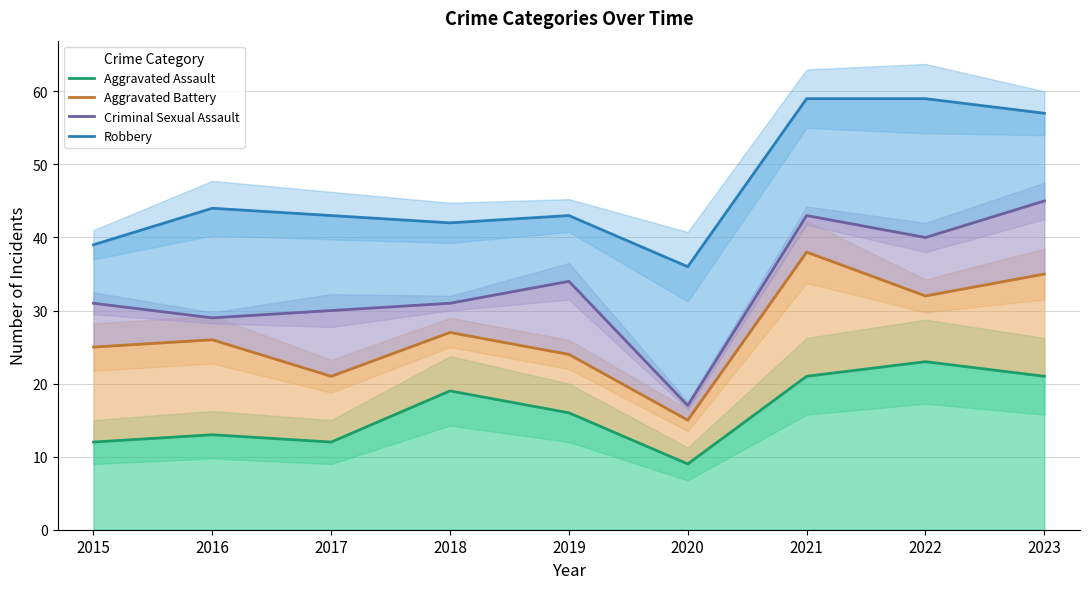

What is the minimum value for Aggravated Assault?

9